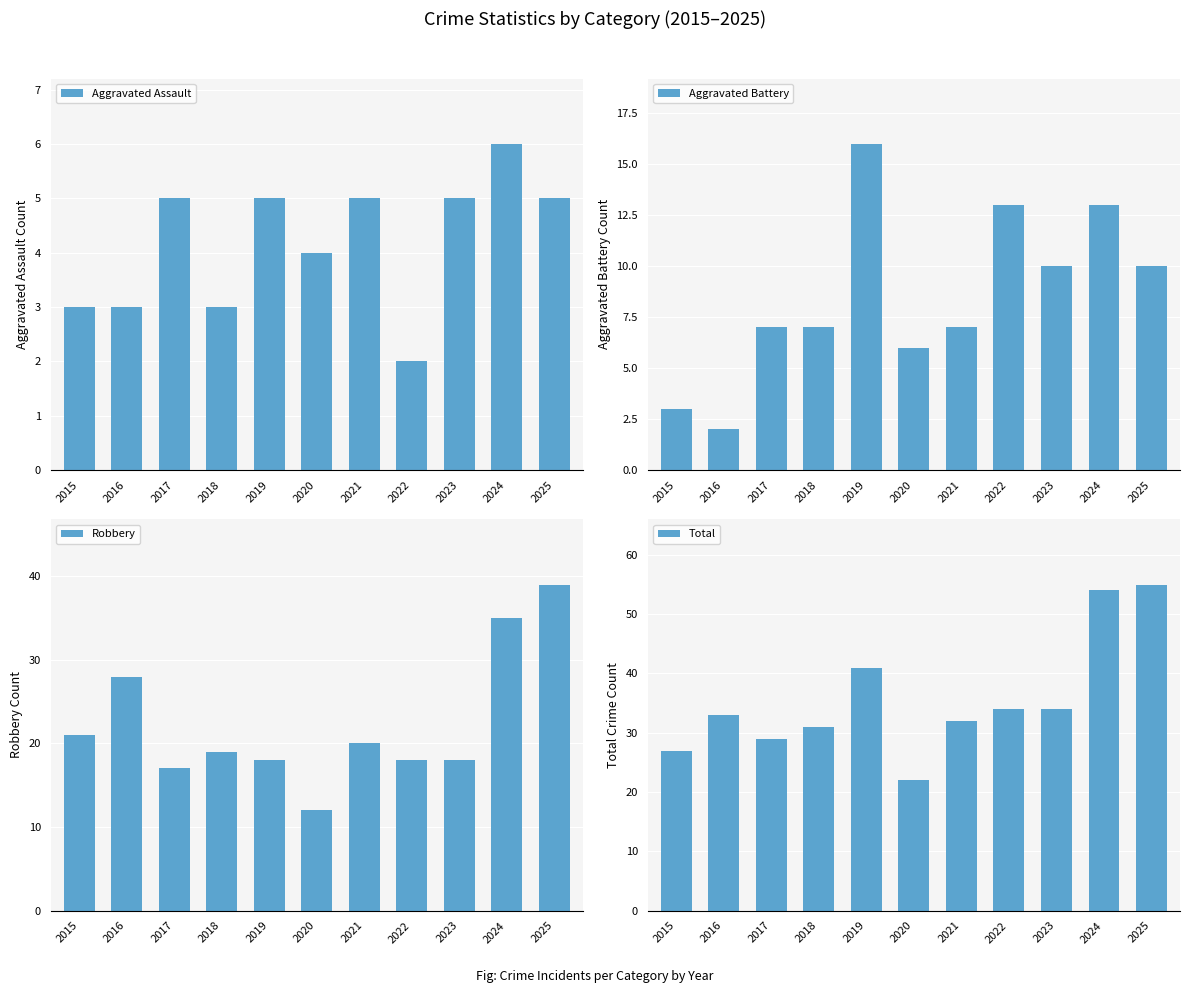

Reading right to left, extract all data points from this chart.

Aggravated Assault: 2025=5	2024=6	2023=5	2022=2	2021=5	2020=4	2019=5	2018=3	2017=5	2016=3	2015=3
Aggravated Battery: 2025=10	2024=13	2023=10	2022=13	2021=7	2020=6	2019=16	2018=7	2017=7	2016=2	2015=3
Robbery: 2025=39	2024=35	2023=18	2022=18	2021=20	2020=12	2019=18	2018=19	2017=17	2016=28	2015=21
Total: 2025=55	2024=54	2023=34	2022=34	2021=32	2020=22	2019=41	2018=31	2017=29	2016=33	2015=27